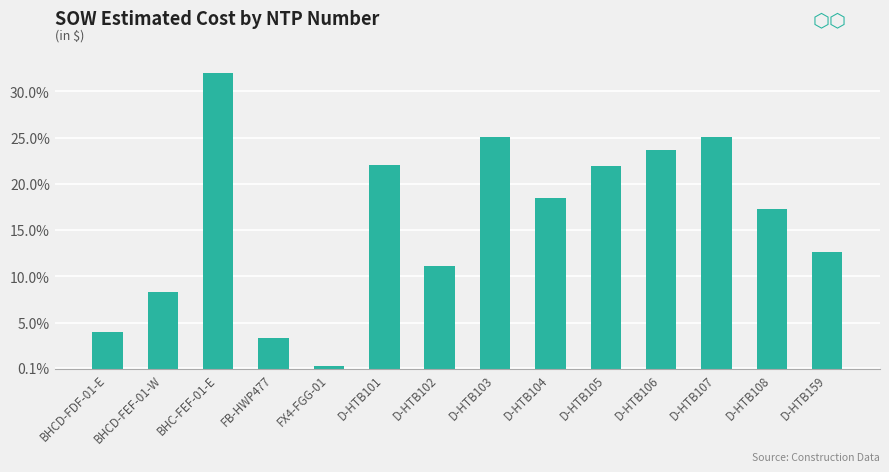

What is the label of the 10th bar from the right?

FX4-FGG-01